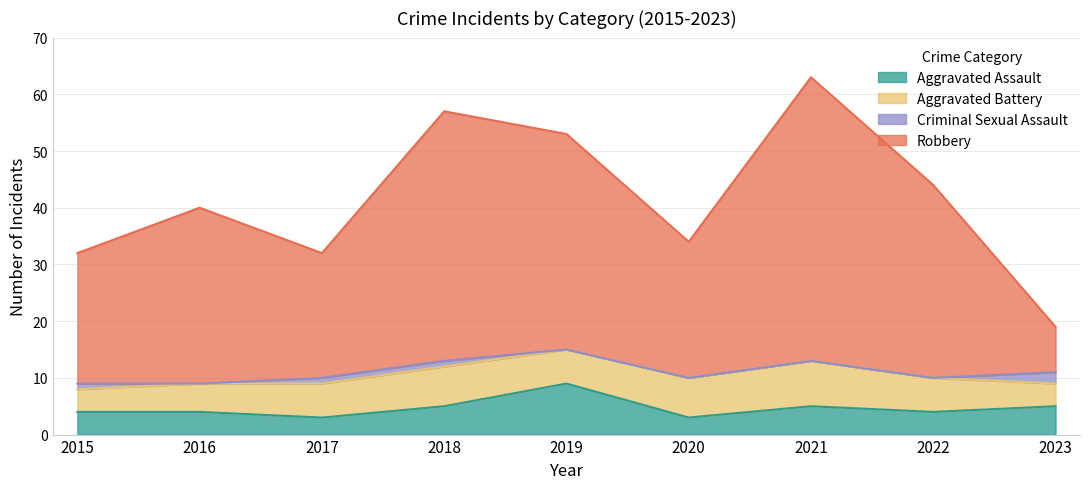

The Robbery series shows 19 at 2023. True or false?

True